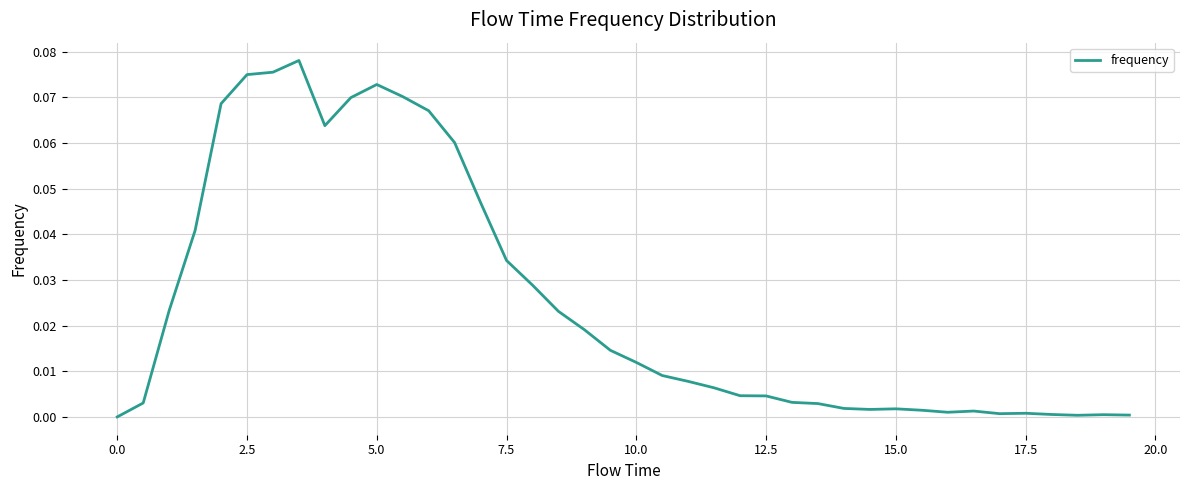

How many interior local valleys (lower than both neighbors) does the data have?

5